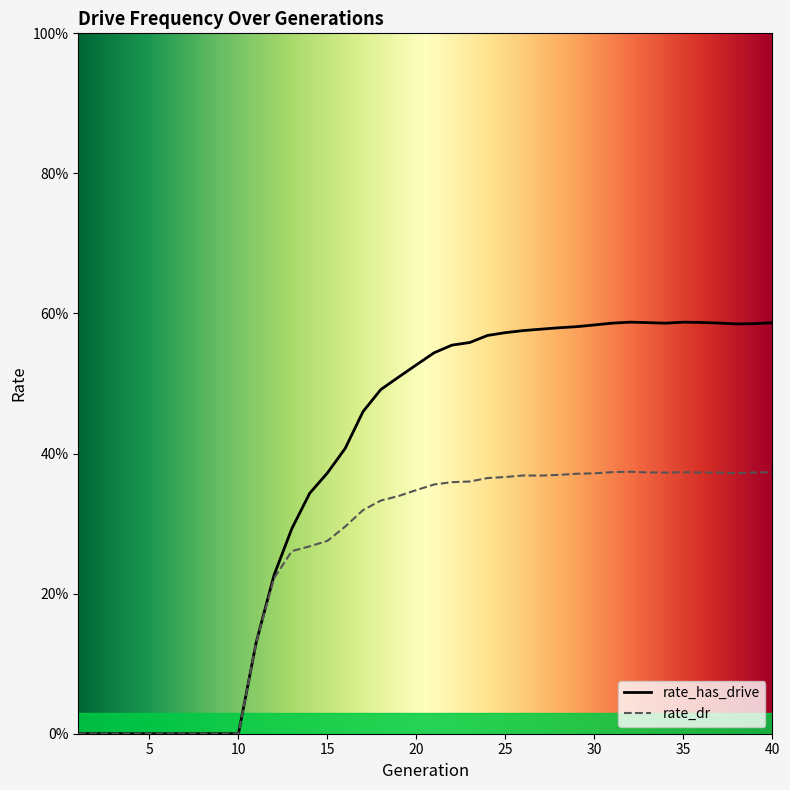

Which series has the widest spread of values?

rate_has_drive